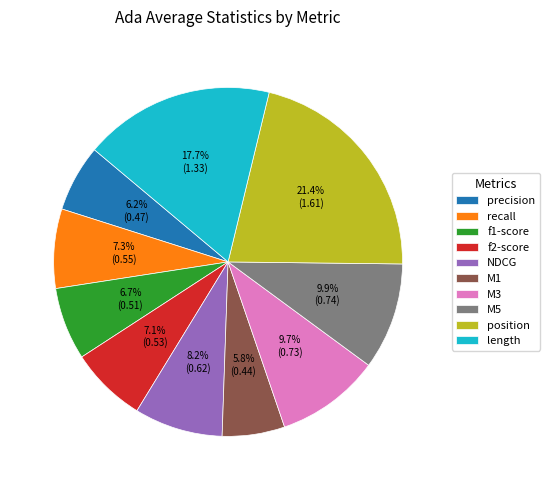

What percentage is the M1 slice, to the nearest percent?

6%